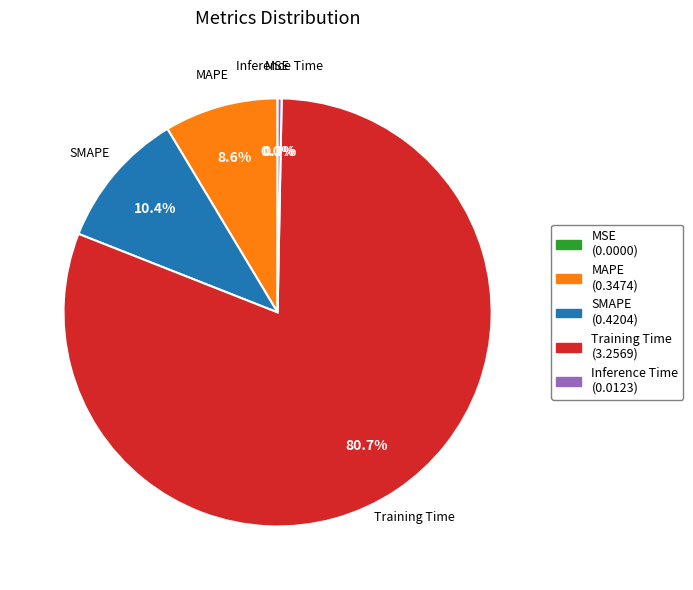

Which category has the biggest portion of the pie?

Training Time